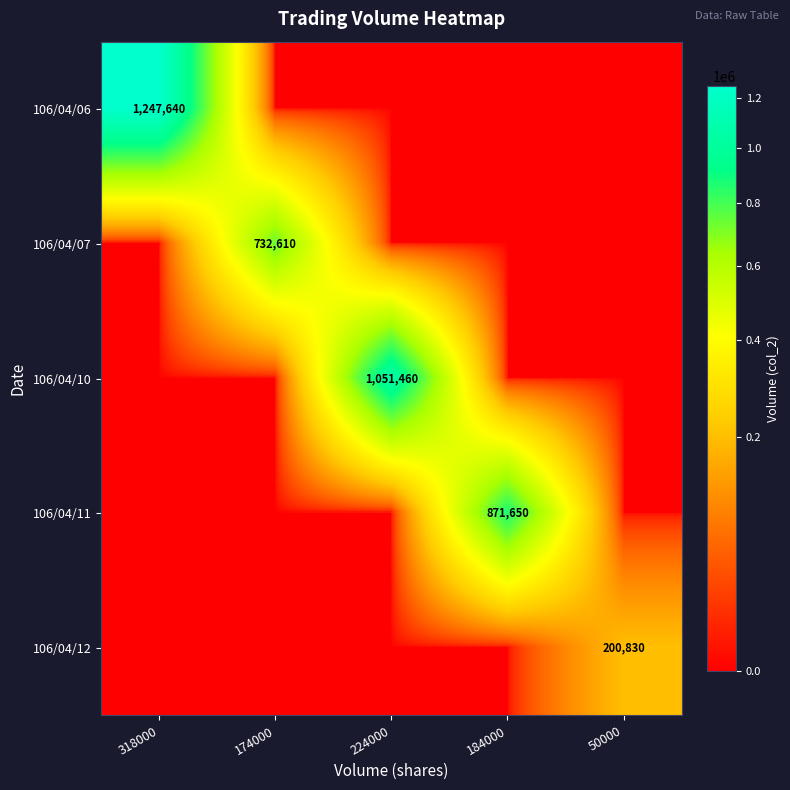

Is it true that 106/04/12 equals 88951 at 50000?

False